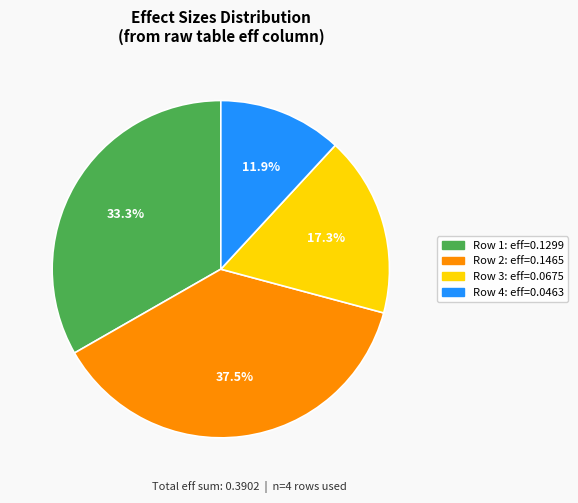

Is there any slice that represents more than half of the pie?

No